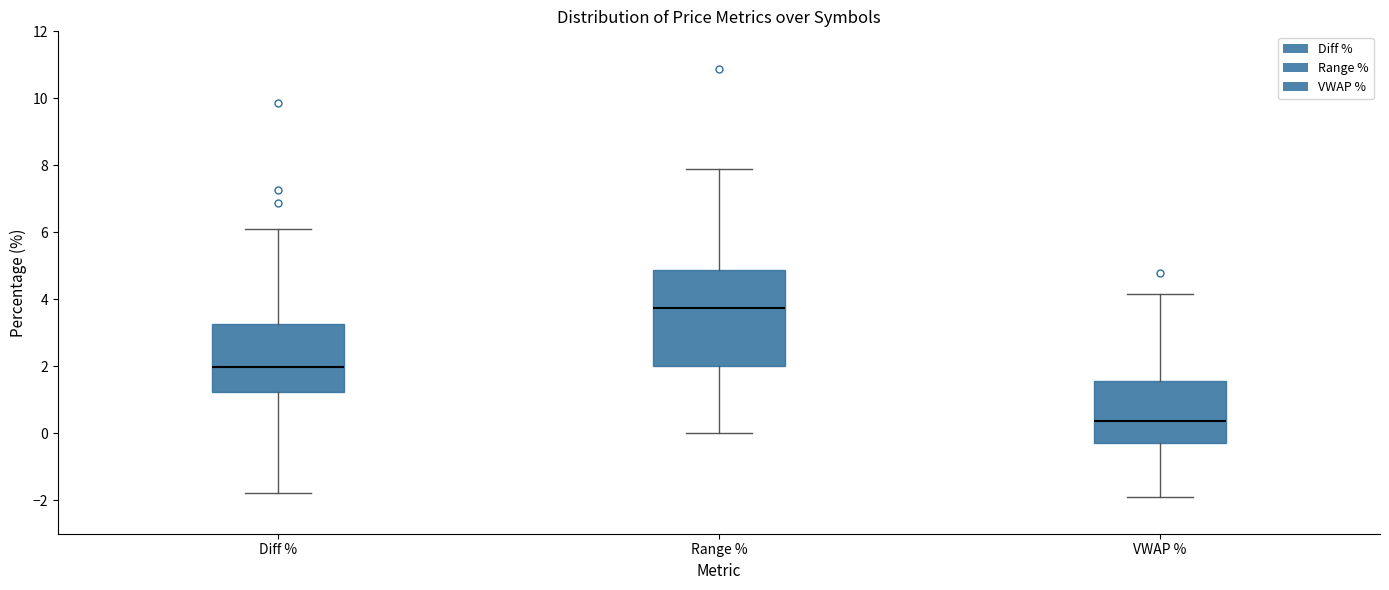

Which box's median line is the lowest?

VWAP %